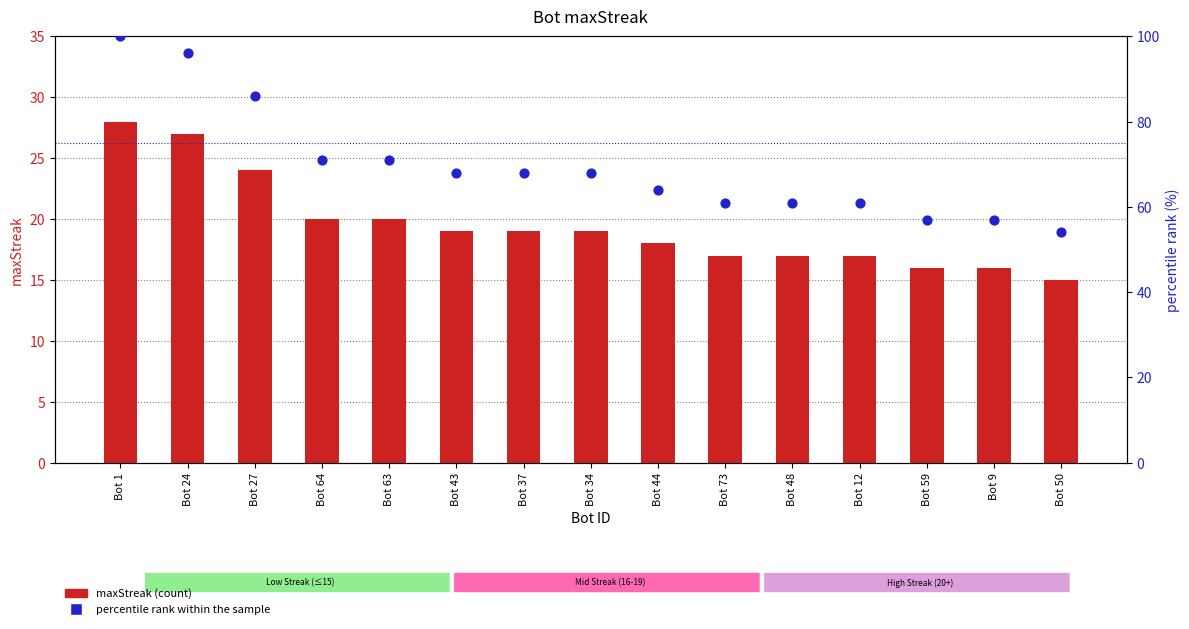

Which series has the widest spread of Y values?

percentile rank within the sample